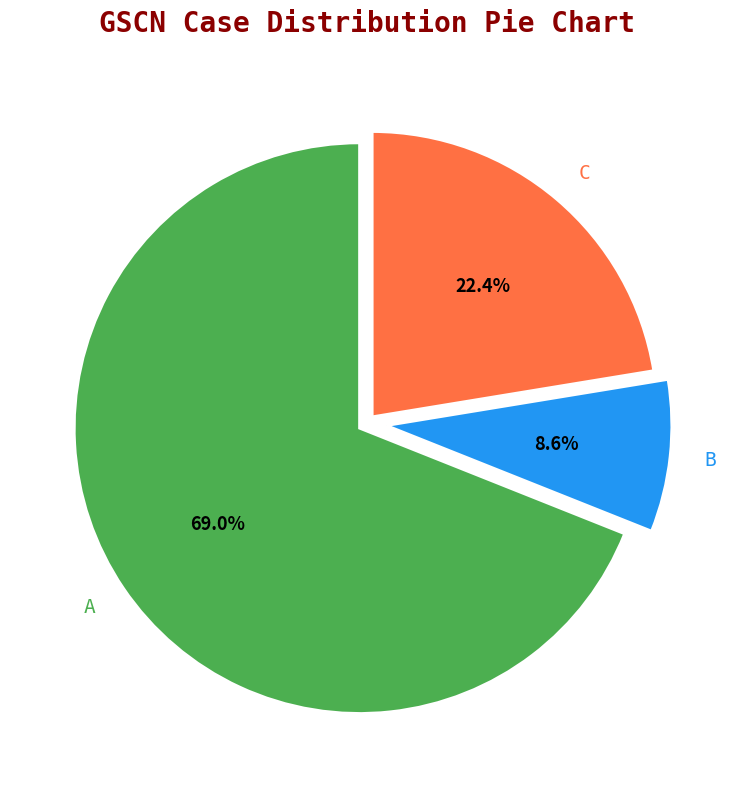

Approximately how many times larger is the value at A compared to C?

3.1